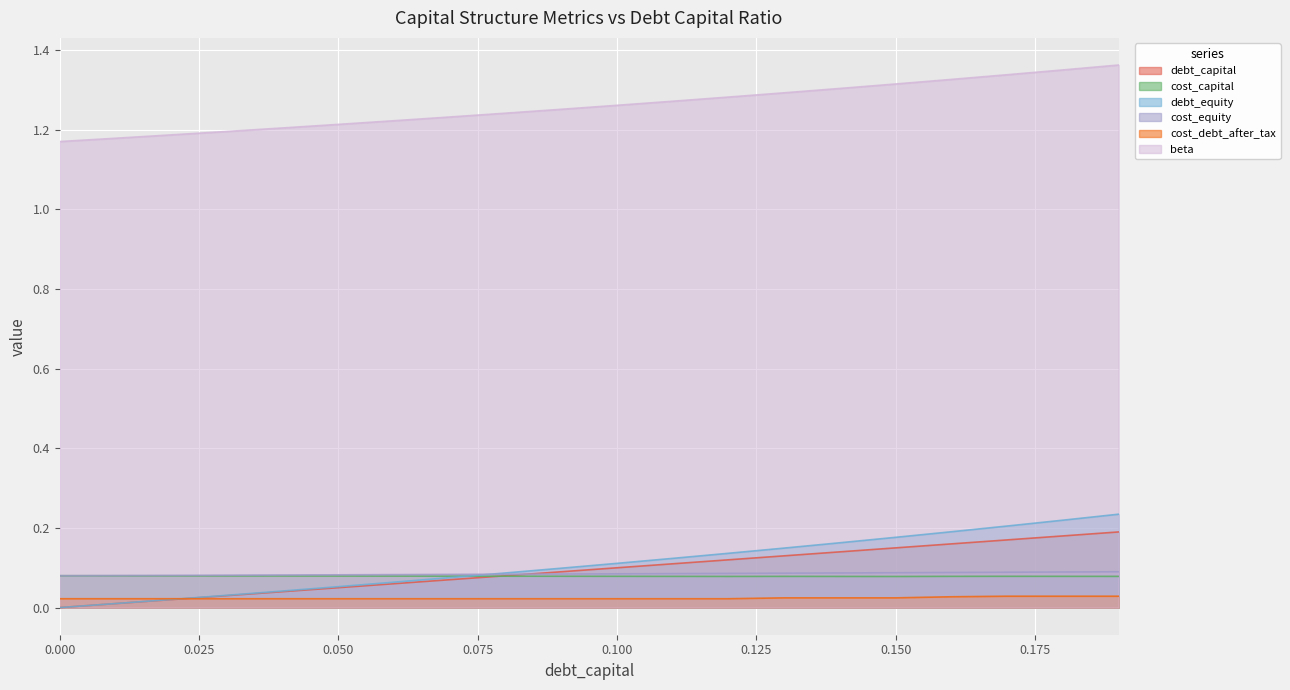

The value of cost_debt_after_tax at 0.14 is 0.0. True or false?

False